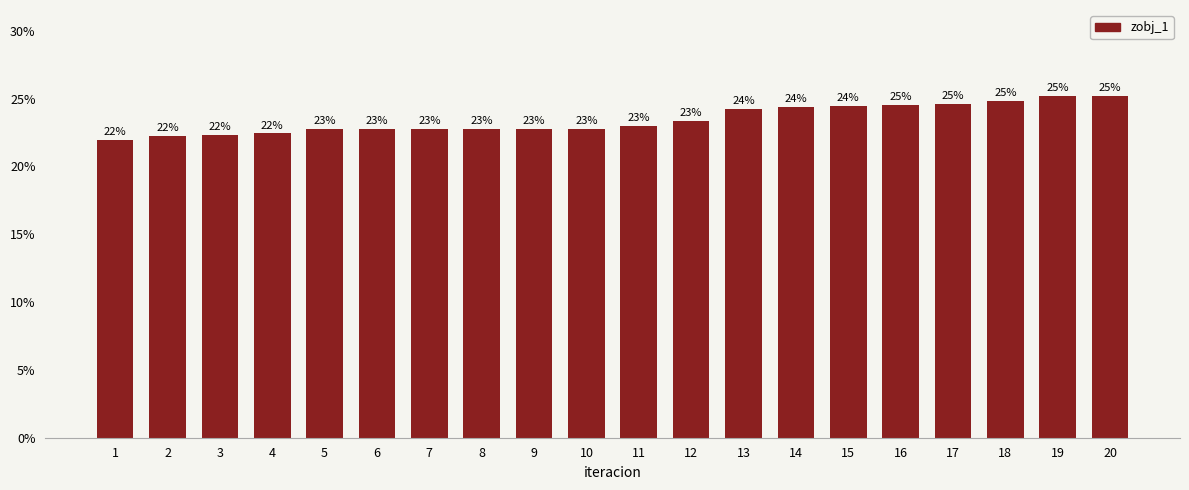

Reading right to left, what are all the values shown in this chart?

20=0.3	19=0.3	18=0.2	17=0.2	16=0.2	15=0.2	14=0.2	13=0.2	12=0.2	11=0.2	10=0.2	9=0.2	8=0.2	7=0.2	6=0.2	5=0.2	4=0.2	3=0.2	2=0.2	1=0.2